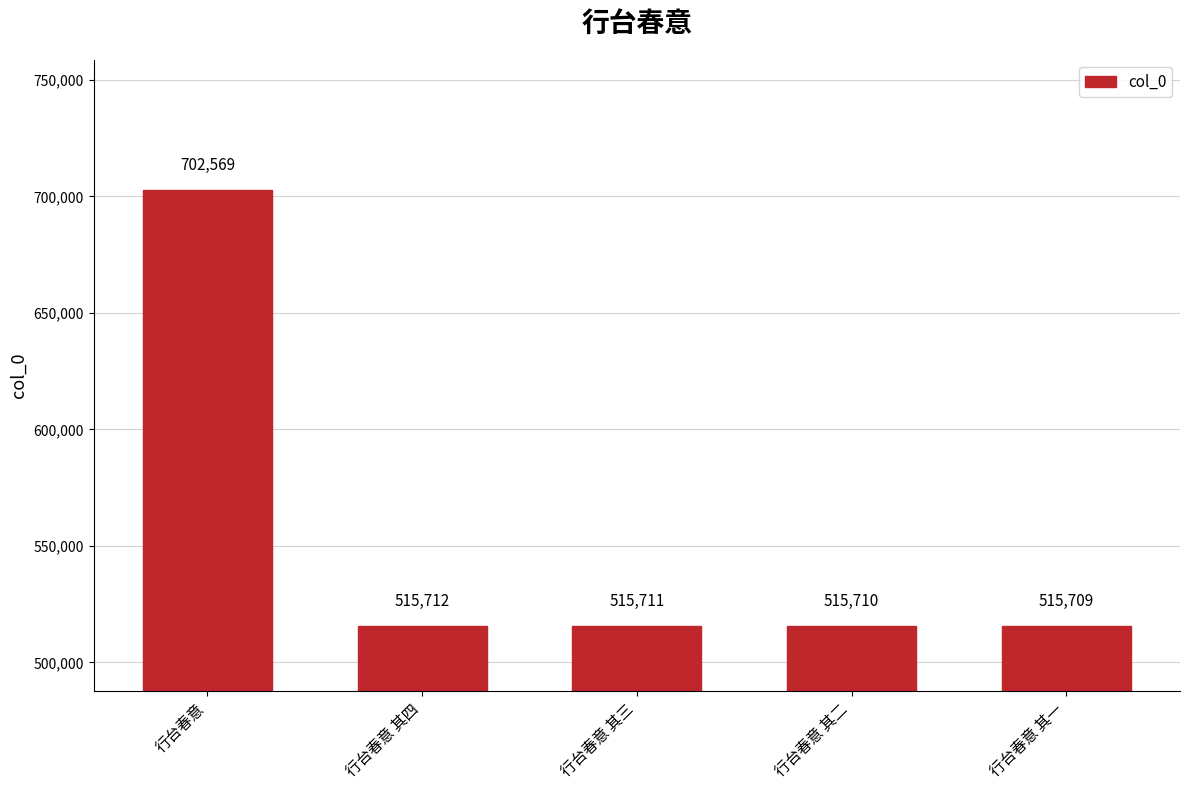

Reading left to right, list all the values displayed in this chart.

702569	515712	515711	515710	515709